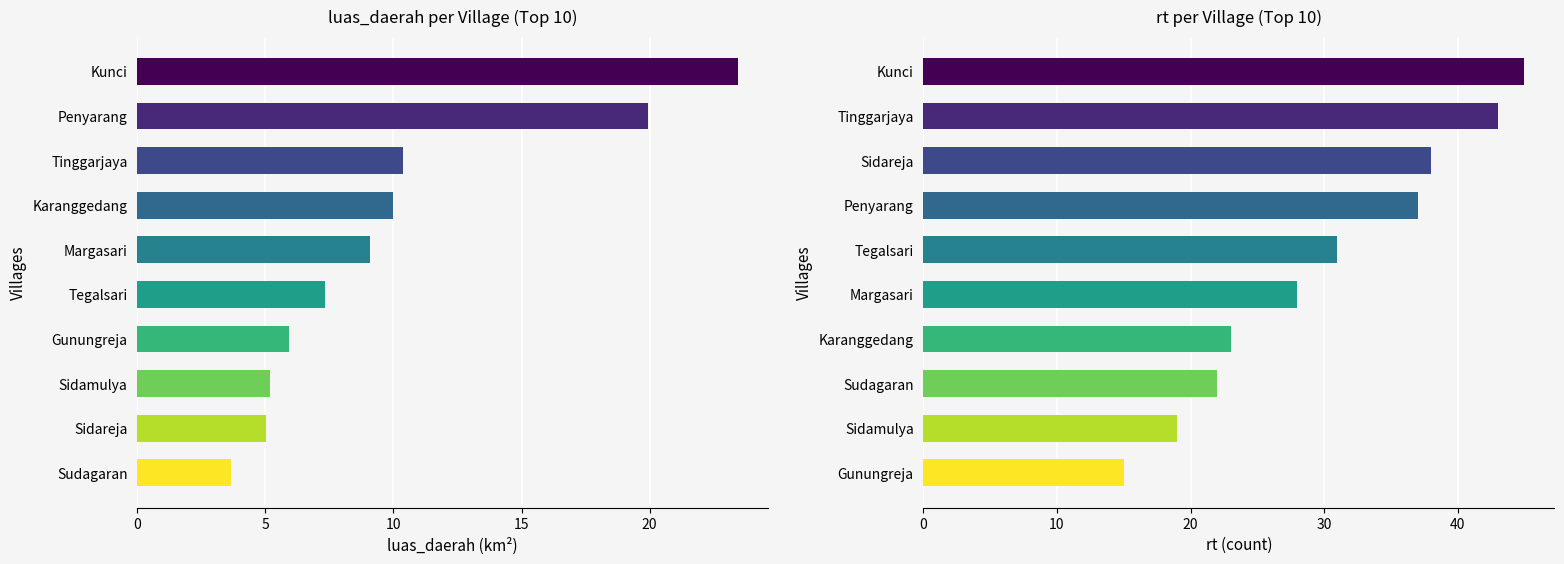

Which series changed the most between 5 and 7?

rt